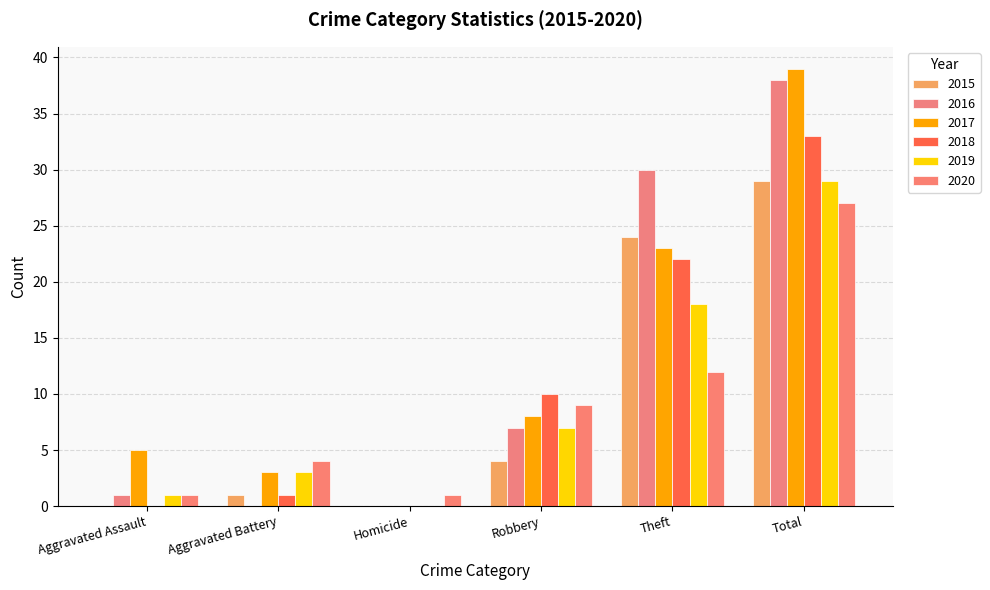

How many groups of bars are there?

6